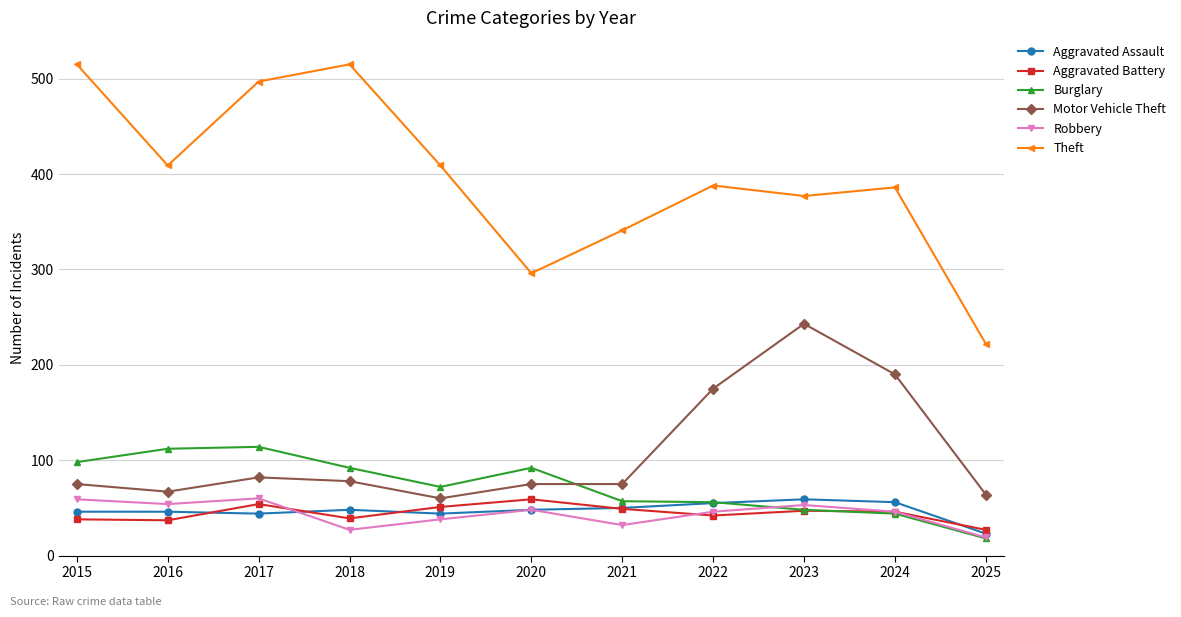

What is the total value across all series at 2016?

725